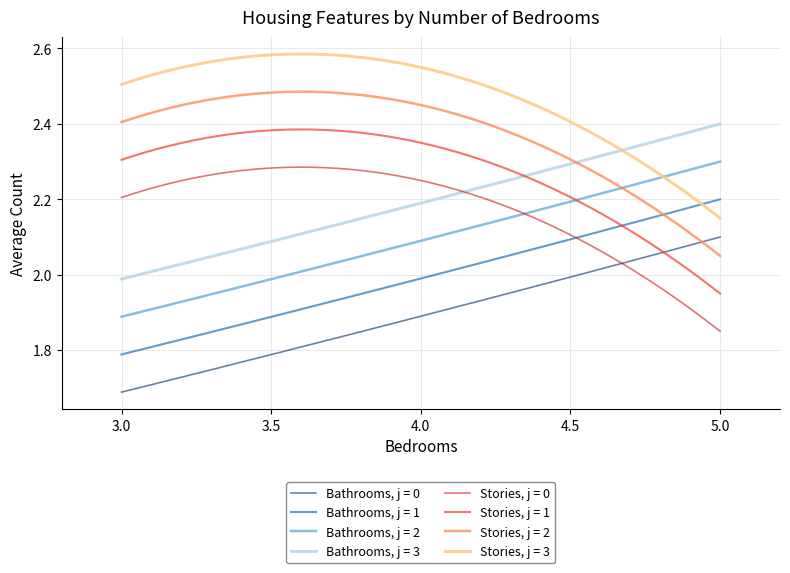

Which series has the largest total across all categories?

Stories, j = 3